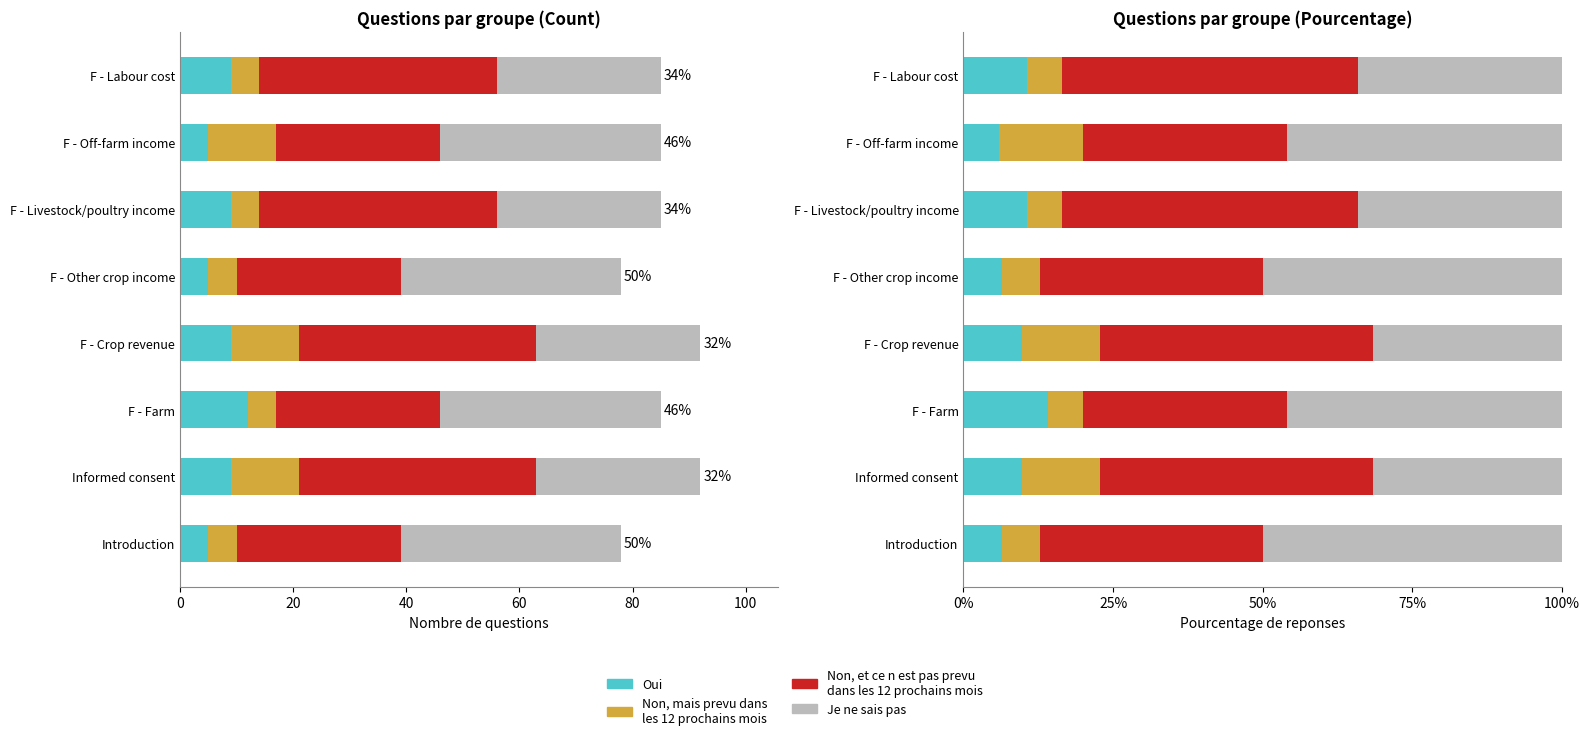

What position from the left is F - Labour cost?

8